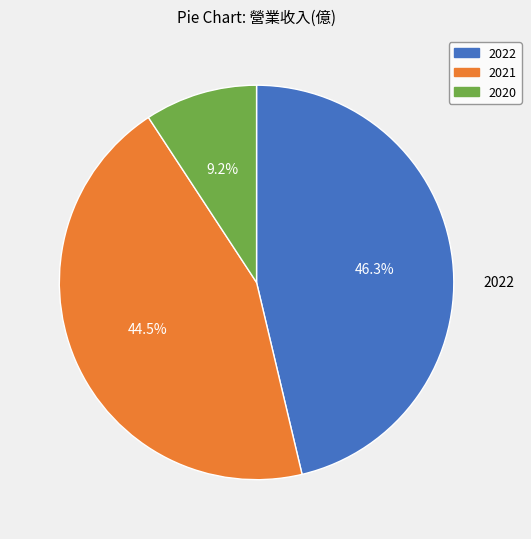

Combined, what portion of the pie is 2021 and 2020?

53.7%